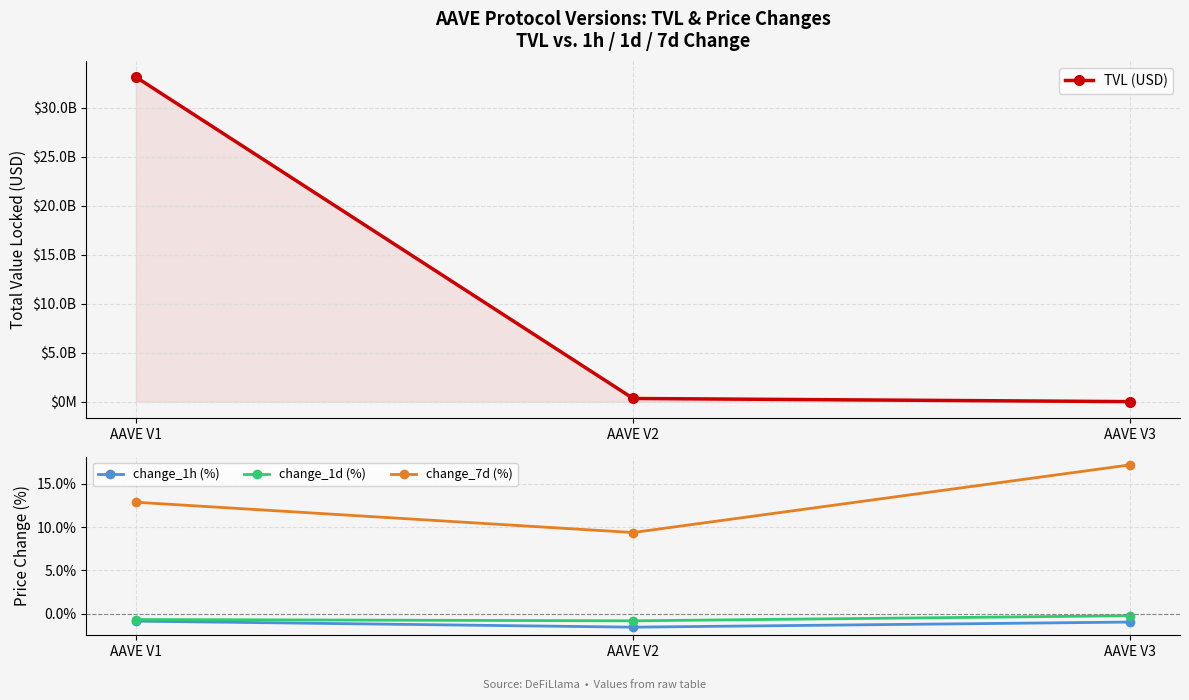

How many values in the TVL (USD) series are below 335541657?

1